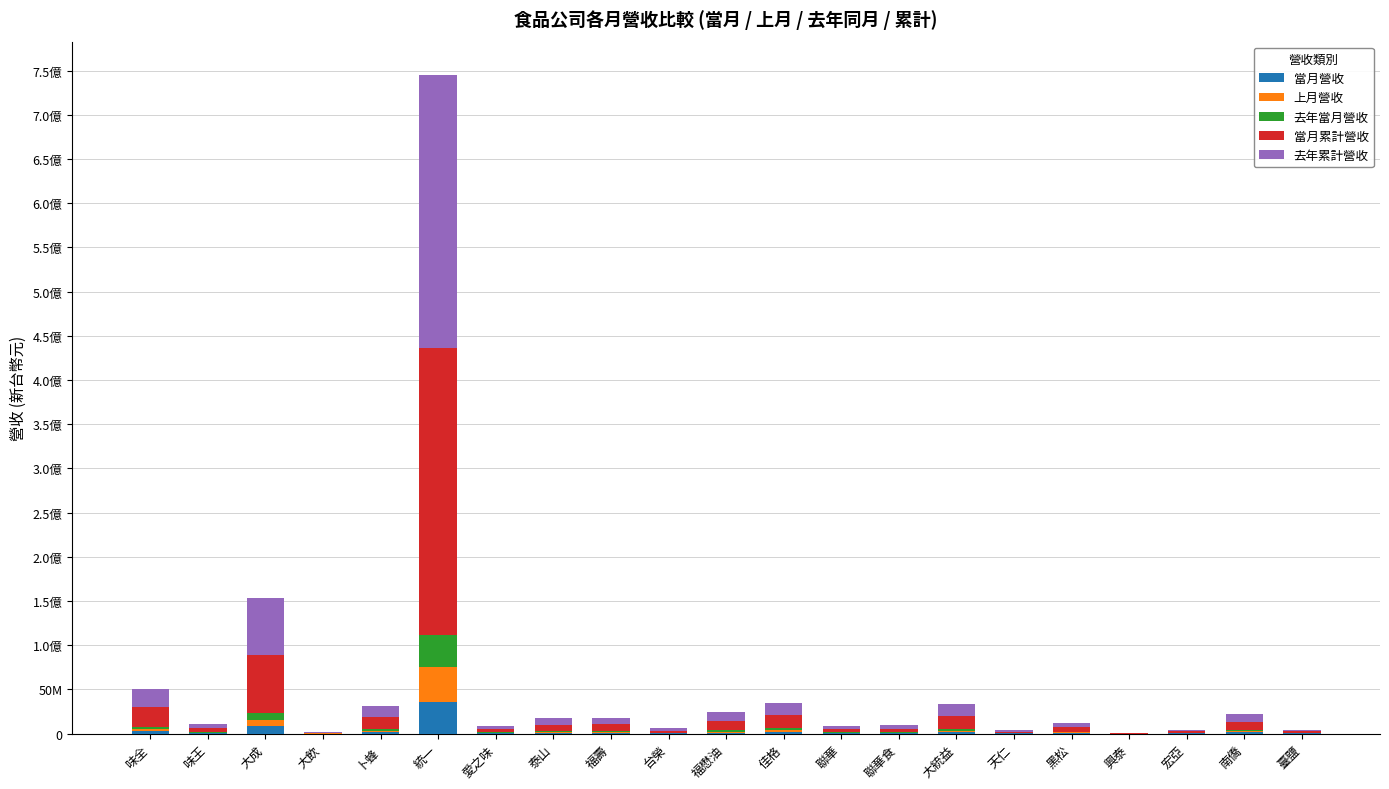

Rank the categories by 去年當月營收 value from lowest to highest.

興泰, 大飲, 天仁, 臺鹽, 台榮, 宏亞, 聯華食, 聯華, 愛之味, 味王, 黑松, 福壽, 泰山, 南僑, 福懋油, 卜蜂, 大統益, 佳格, 味全, 大成, 統一